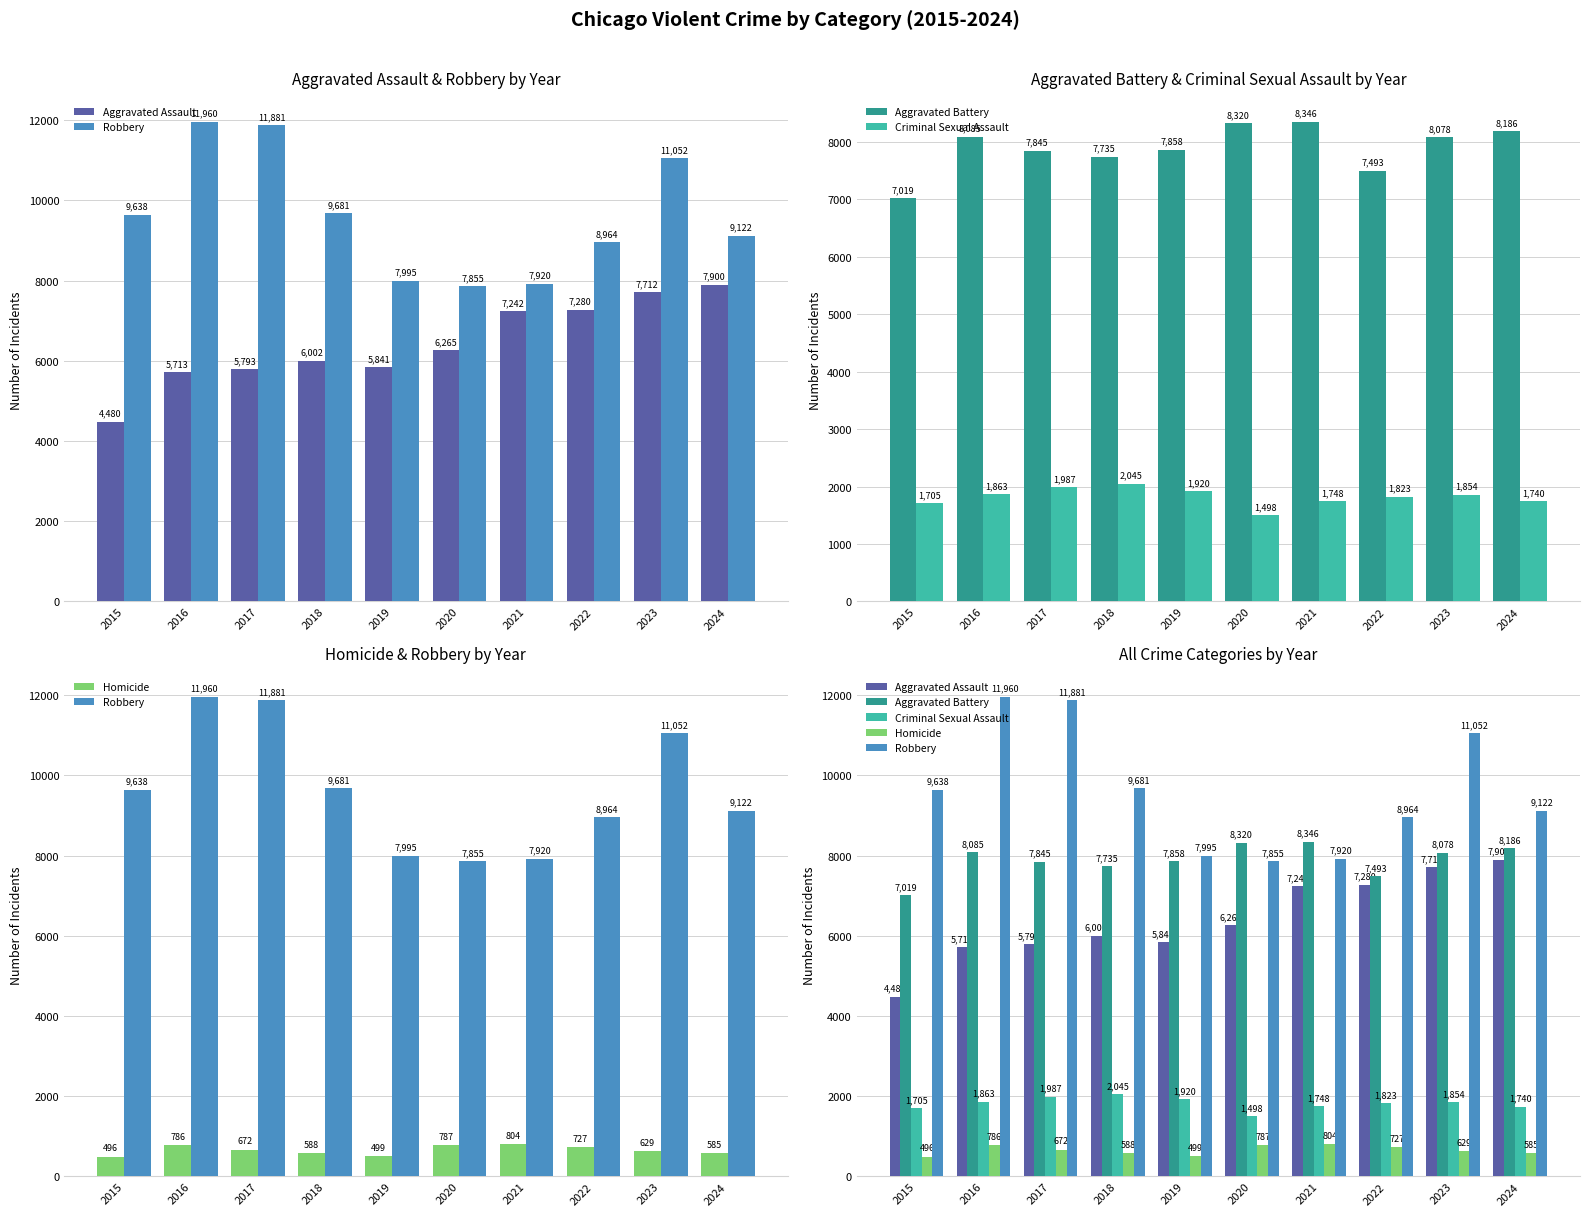

Between 2018 and 2020, which series saw the biggest shift?

Robbery